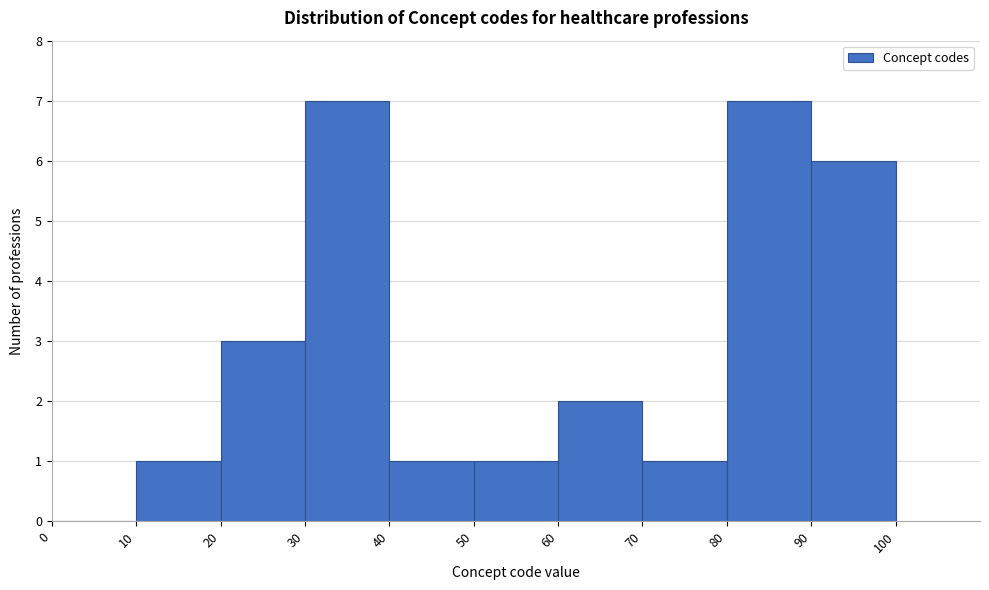

What is the height of the bar covering 10 to 20 on the x-axis? The values are not printed on the chart, so give them approximately, as read against the axis.

1